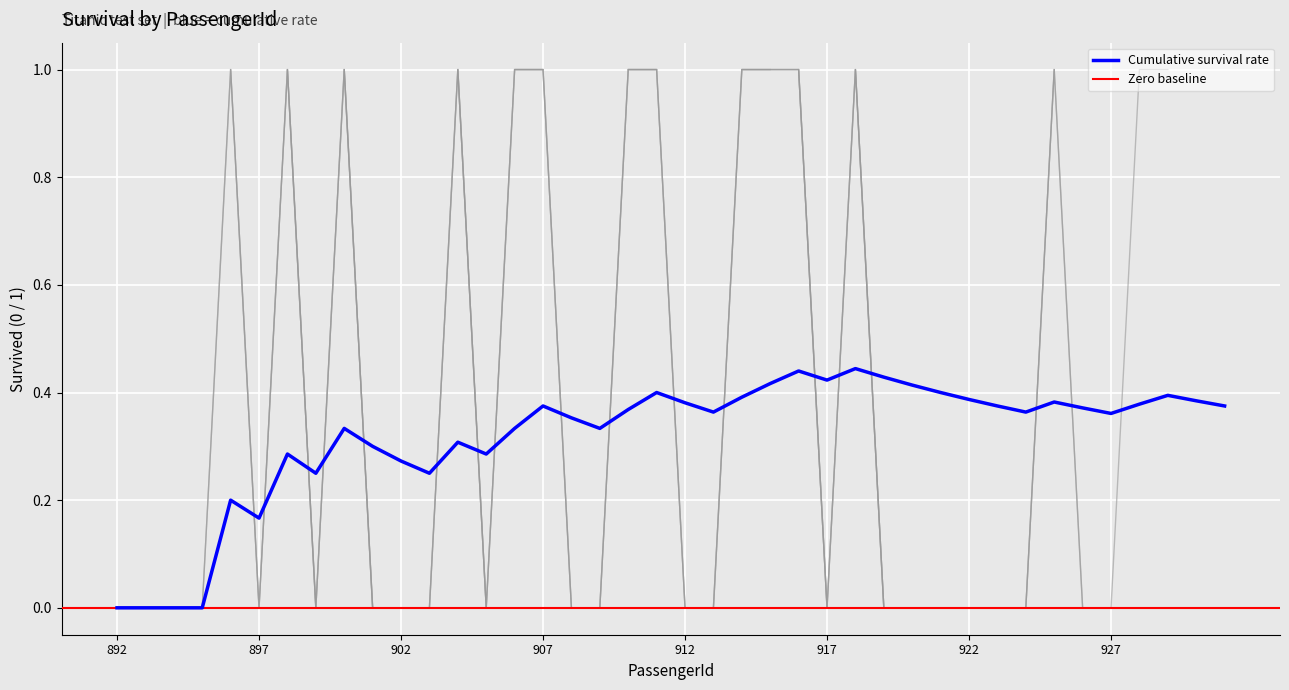

True or false: Rolling_20 has more than 1 points higher than both neighbors.

True